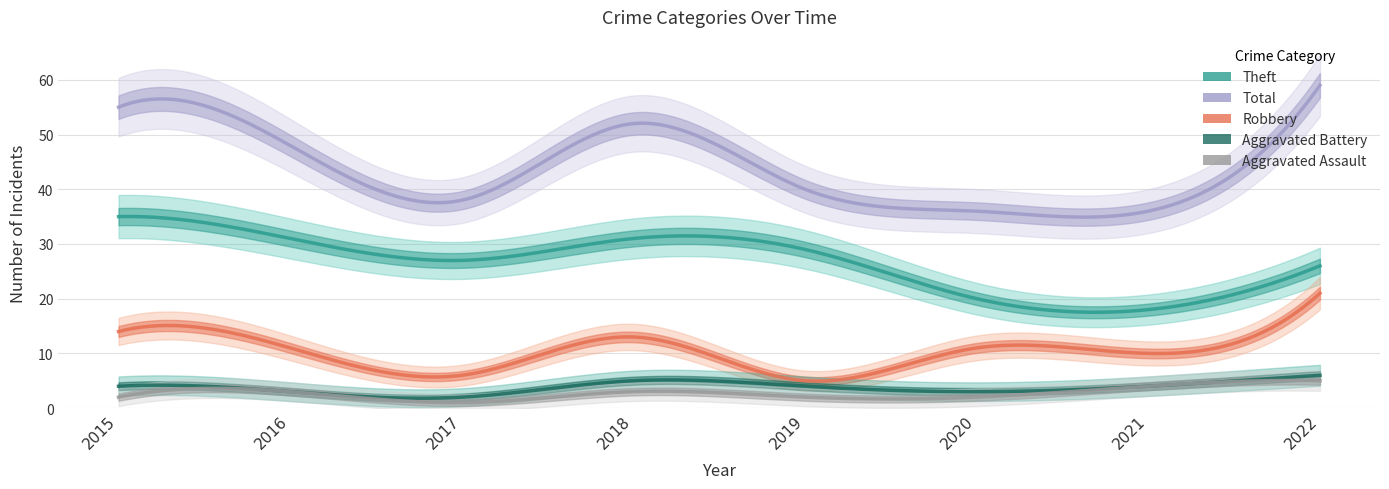

How many interior local valleys does the Aggravated Assault series have?

1